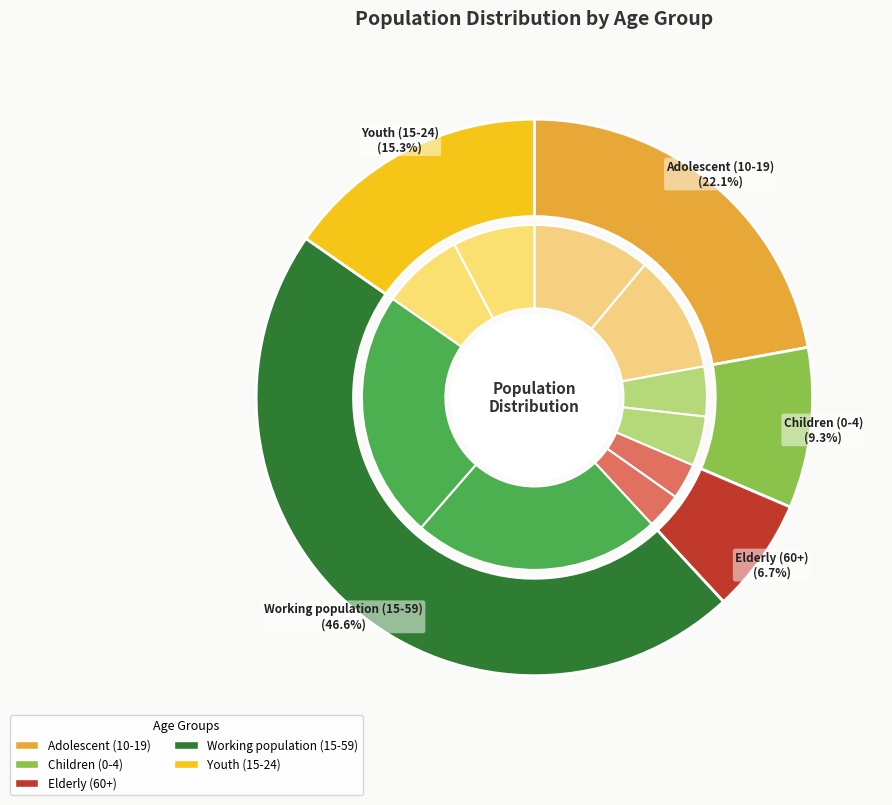

Which slice is the smallest?

Elderly (60+)